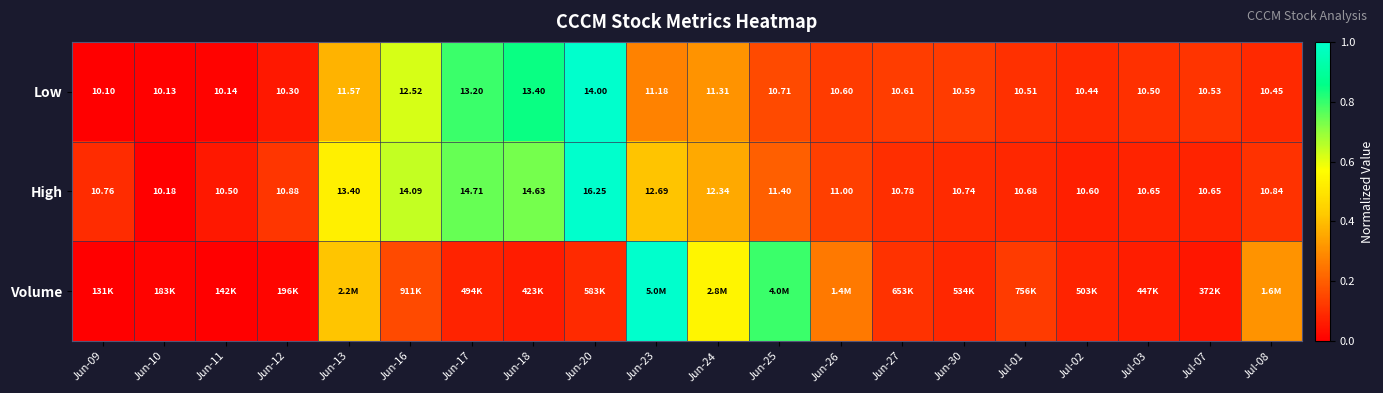

The value of Low at Jun-11 is 0.0. True or false?

False